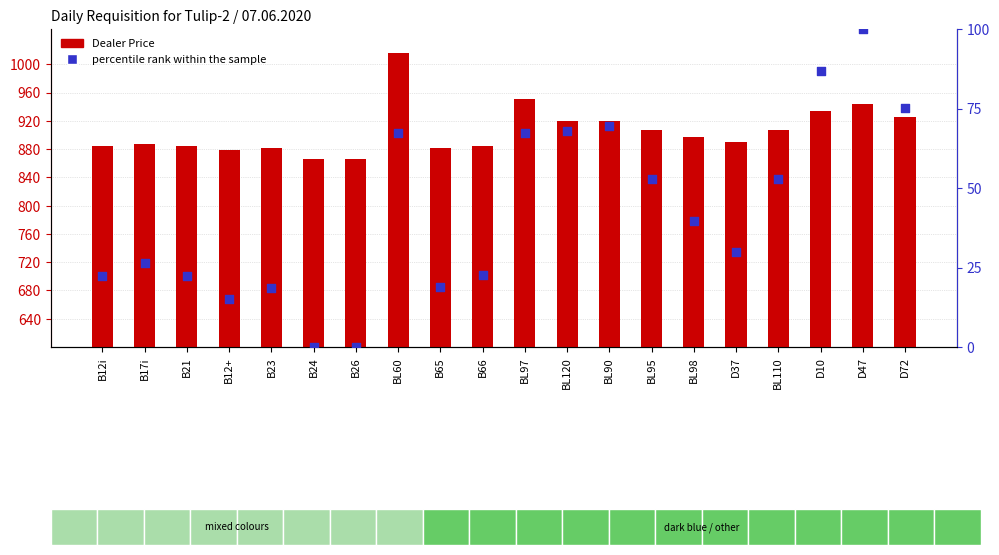

What is the total value across all series at BL97?

1018.8